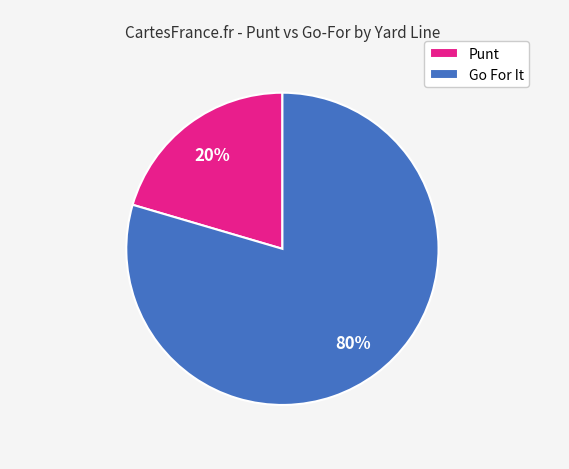

What is the smallest slice in the pie chart?

Punt